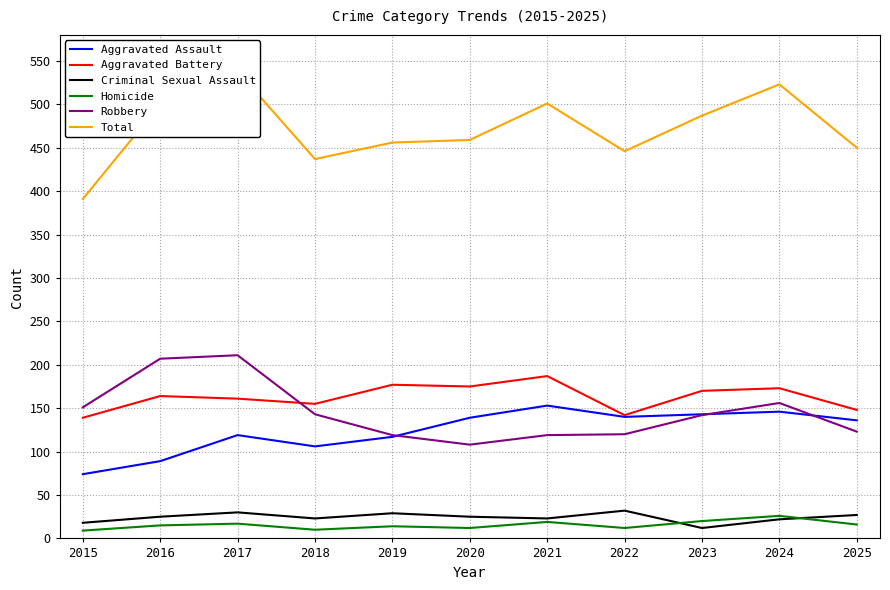

Which series has the largest range (max minus min)?

Total